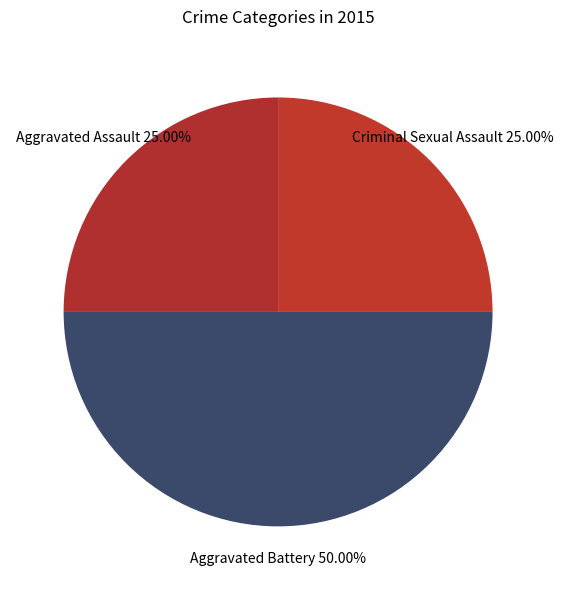

Does Criminal Sexual Assault represent more than half of the total?

No